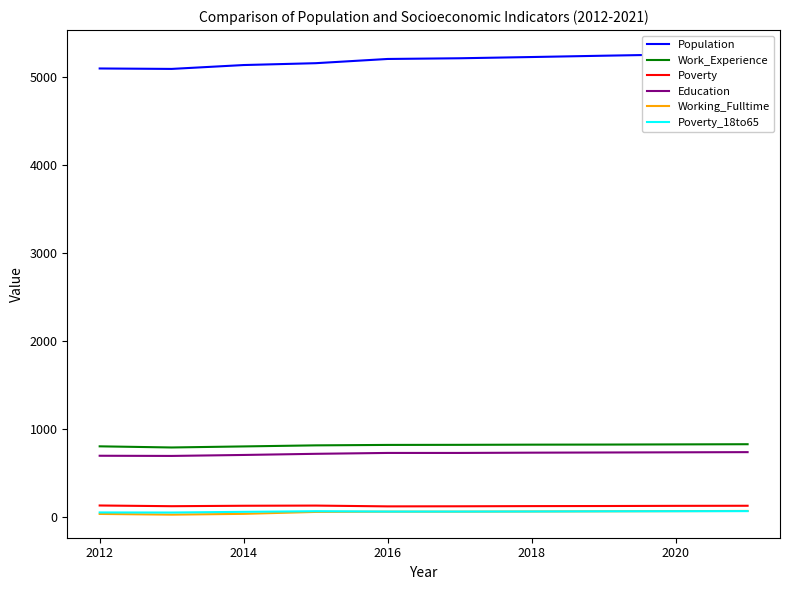

Is it true that Working_Fulltime equals 40 at 2012?

True